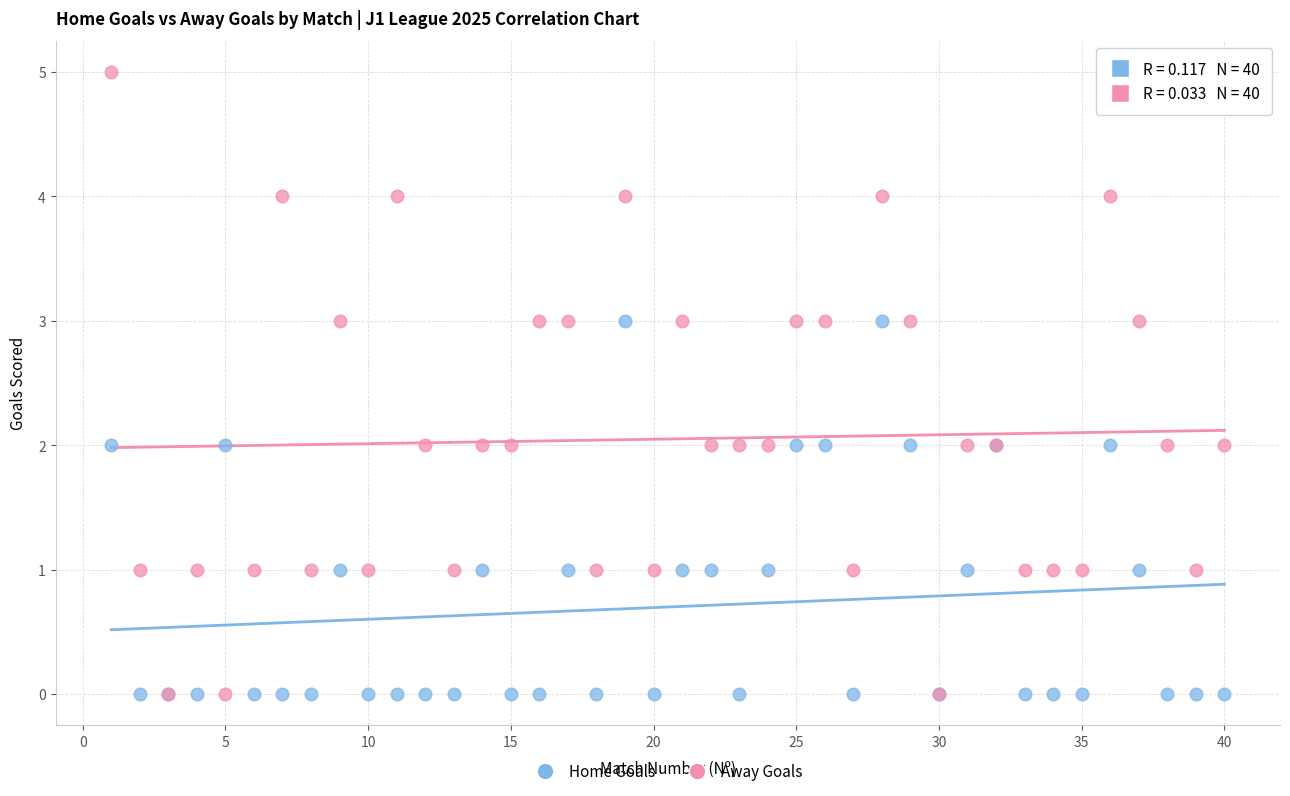

Which series contains the highest Y value?

Away Goals